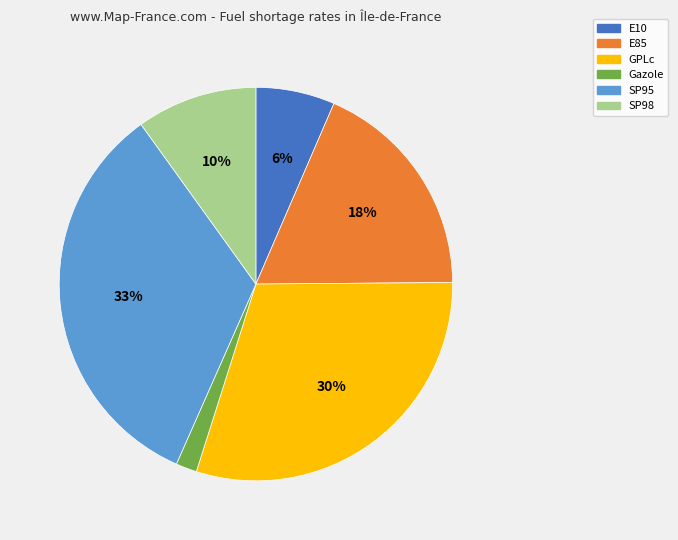

Is the sum of E10 and E85 greater than half?

No